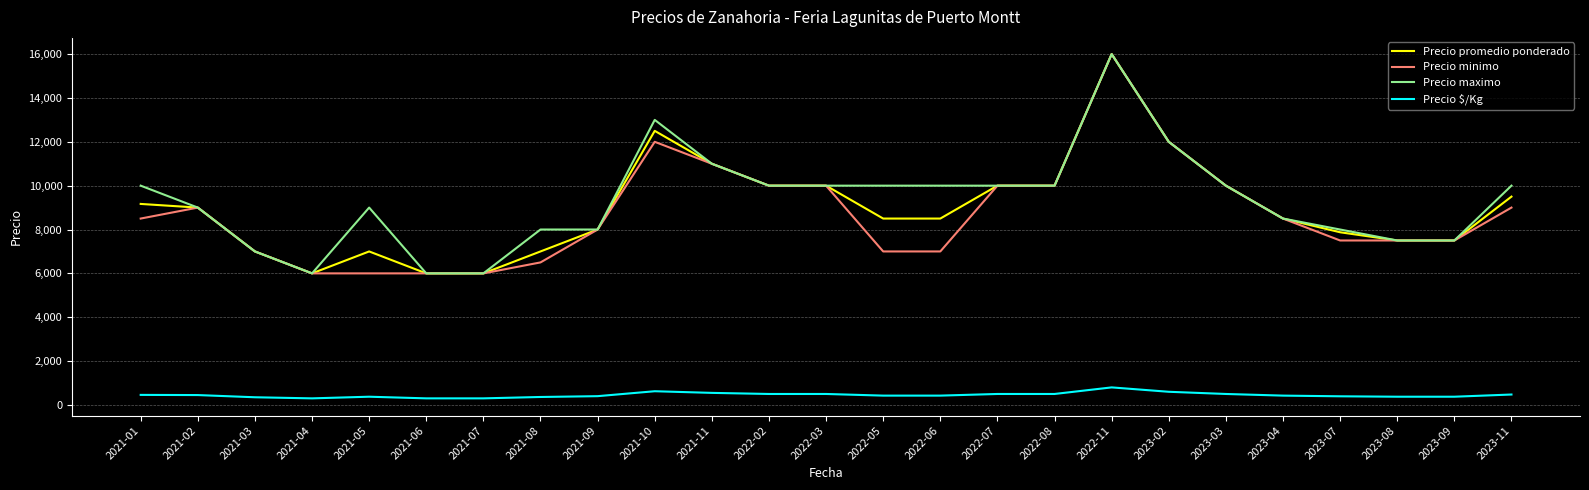

Which series has the largest total across all categories?

Precio maximo